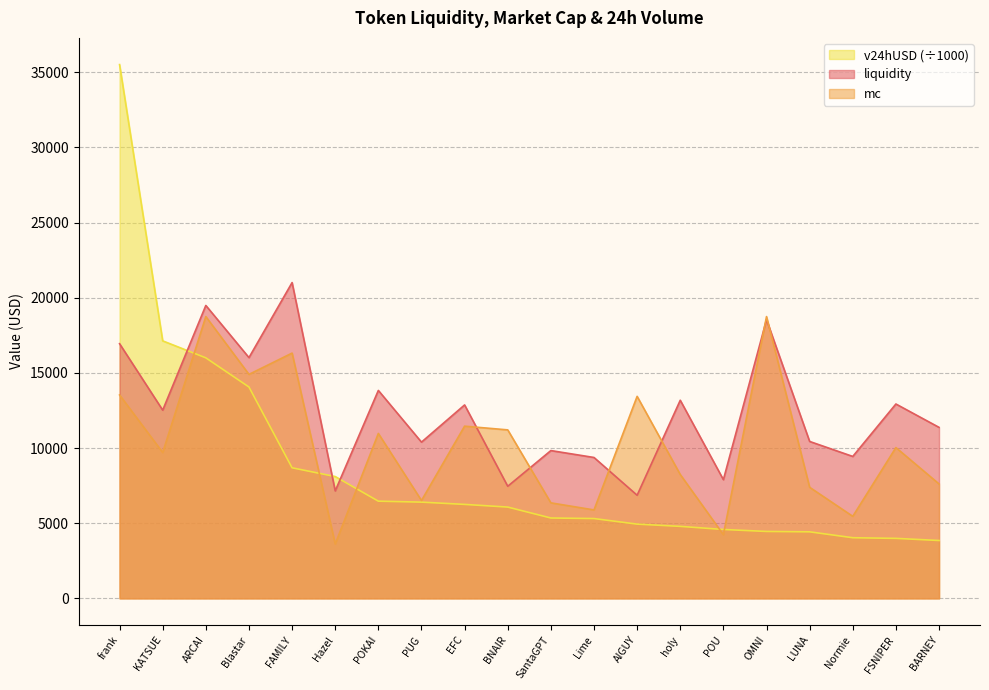

Between which two adjacent categories do liquidity and v24hUSD first intersect?

KATSUE and ARCAI